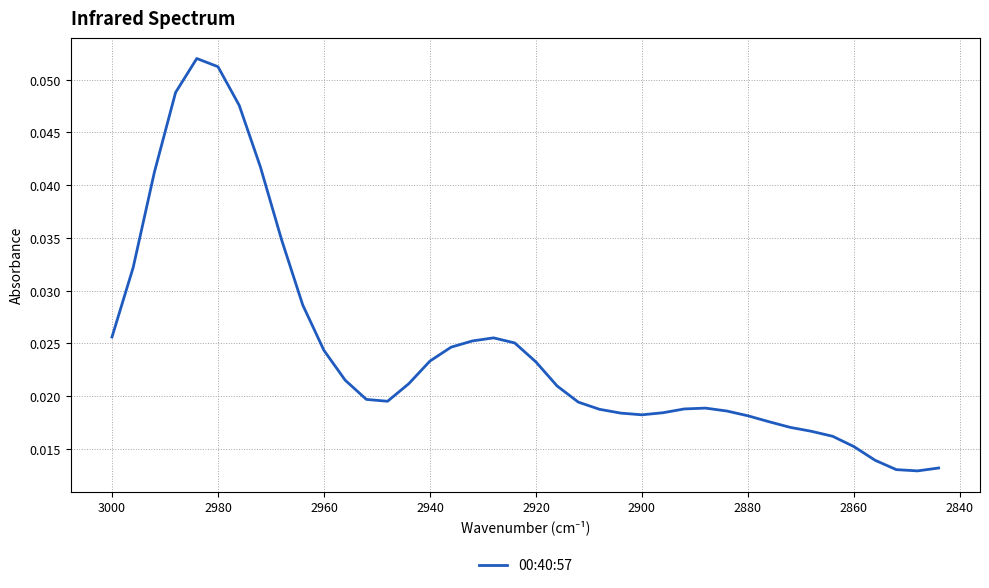

Reading left to right, extract all data points from this chart.

0.0	0.0	0.0	0.0	0.1	0.1	0.0	0.0	0.0	0.0	0.0	0.0	0.0	0.0	0.0	0.0	0.0	0.0	0.0	0.0	0.0	0.0	0.0	0.0	0.0	0.0	0.0	0.0	0.0	0.0	0.0	0.0	0.0	0.0	0.0	0.0	0.0	0.0	0.0	0.0